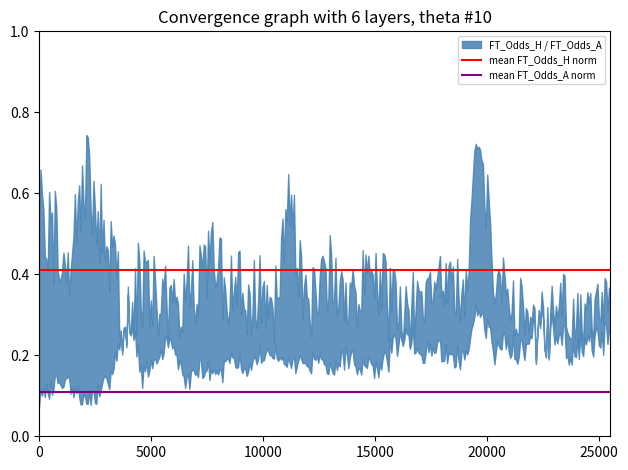

What is the average value of the mean FT_Odds_A norm series?

0.1